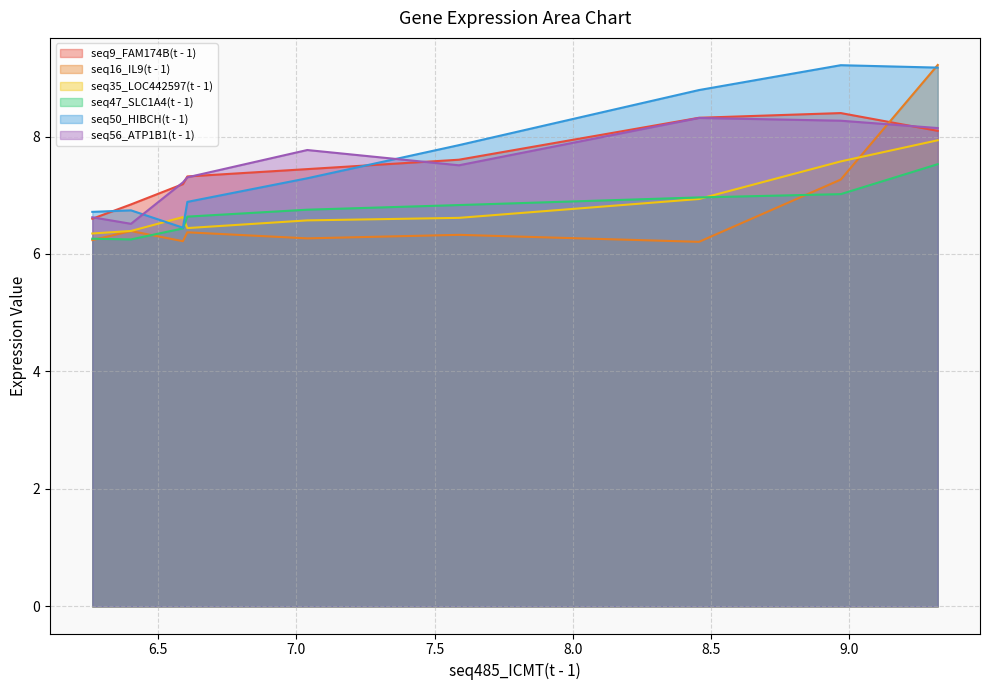

What is the approximate value of seq35_LOC442597(t - 1) at 6.261?

6.3